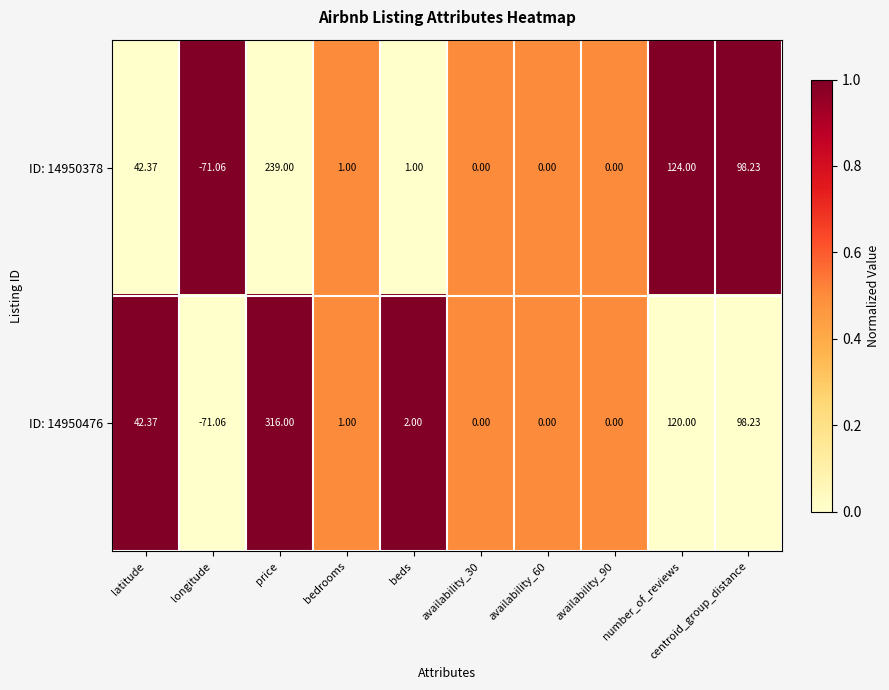

List the series in order of their peak value, highest first.

ID: 14950476, ID: 14950378